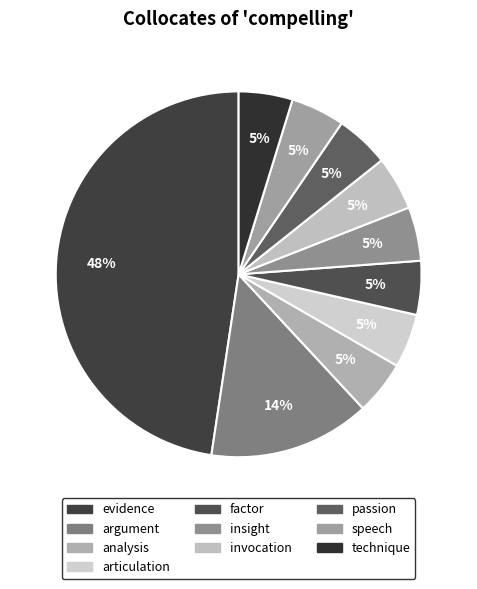

Which slice is the largest?

evidence